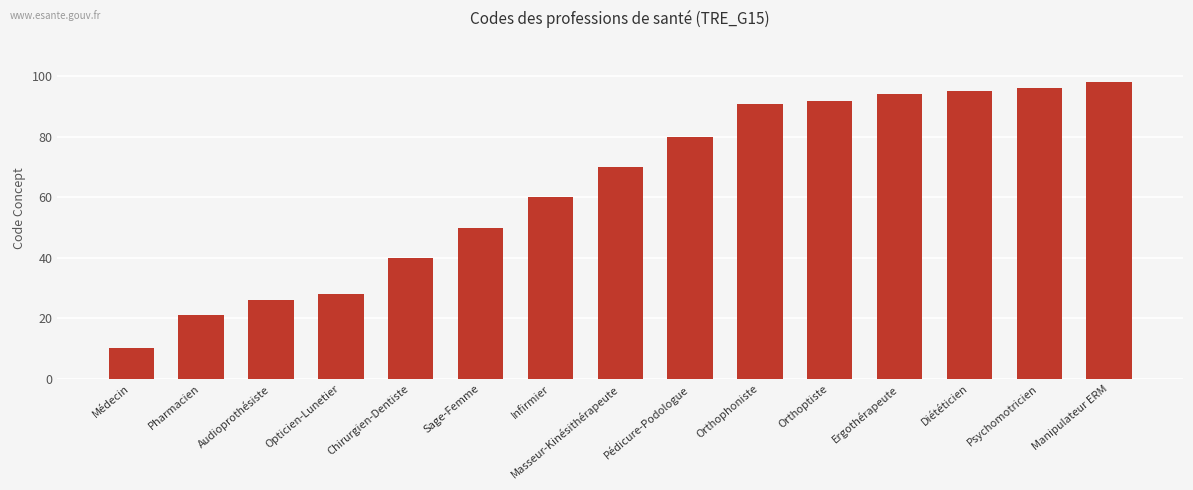

How many distinct data groups are displayed?

1